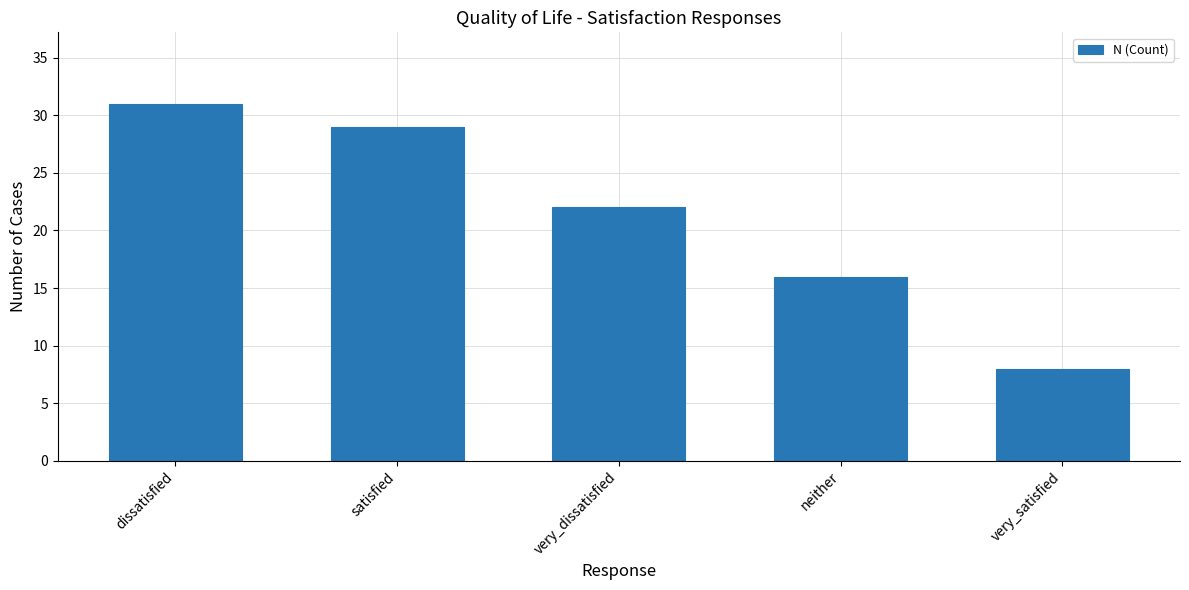

What is the value of the 3rd bar from the left?

22